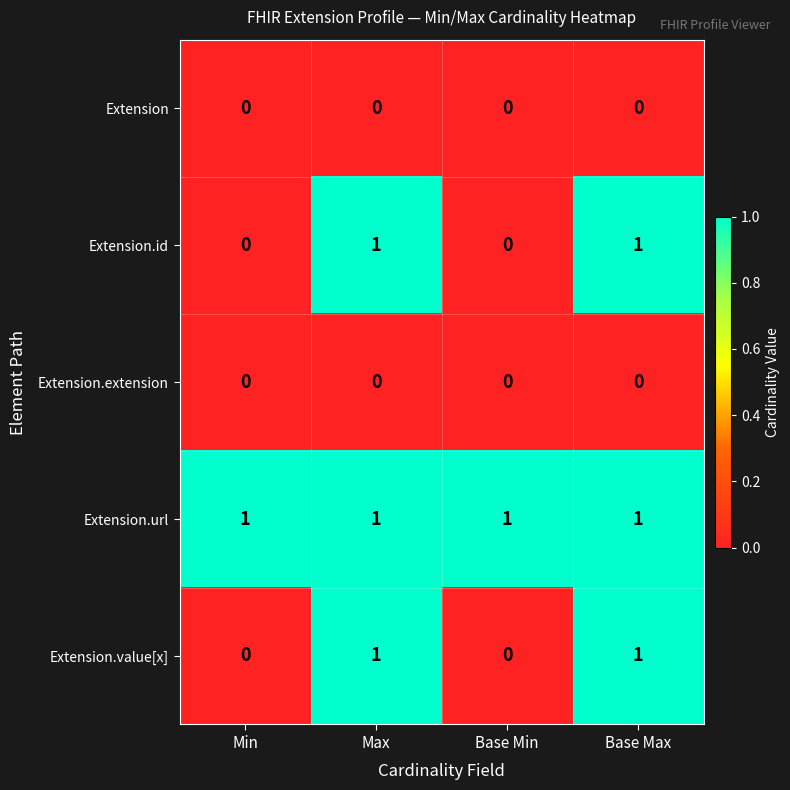

Is it true that Extension.id equals 0 at Base Min?

True